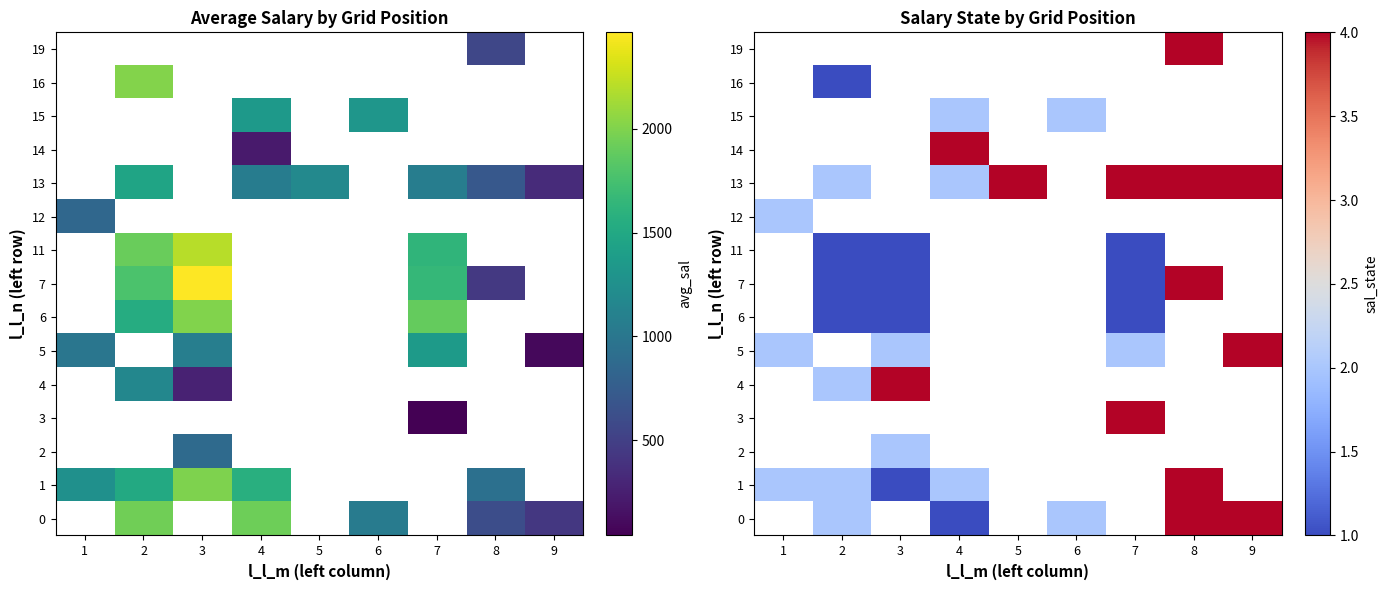

Which series has the widest spread of values?

1